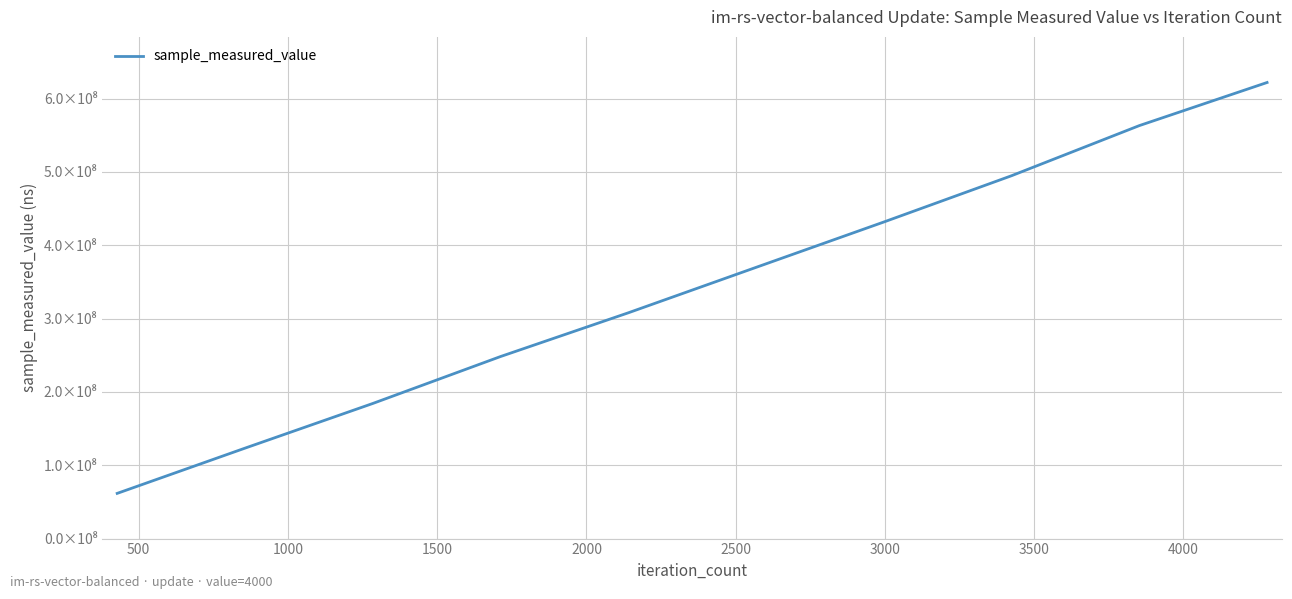

Does the chart have visible grid lines?

Yes